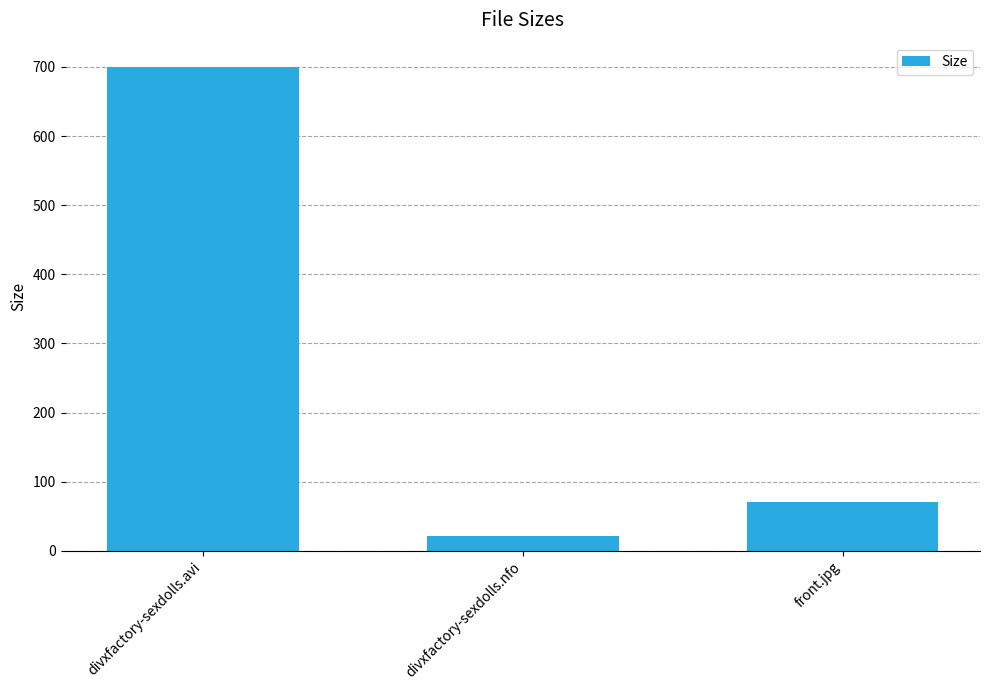

What is the value of the 3rd bar from the left?

69.9